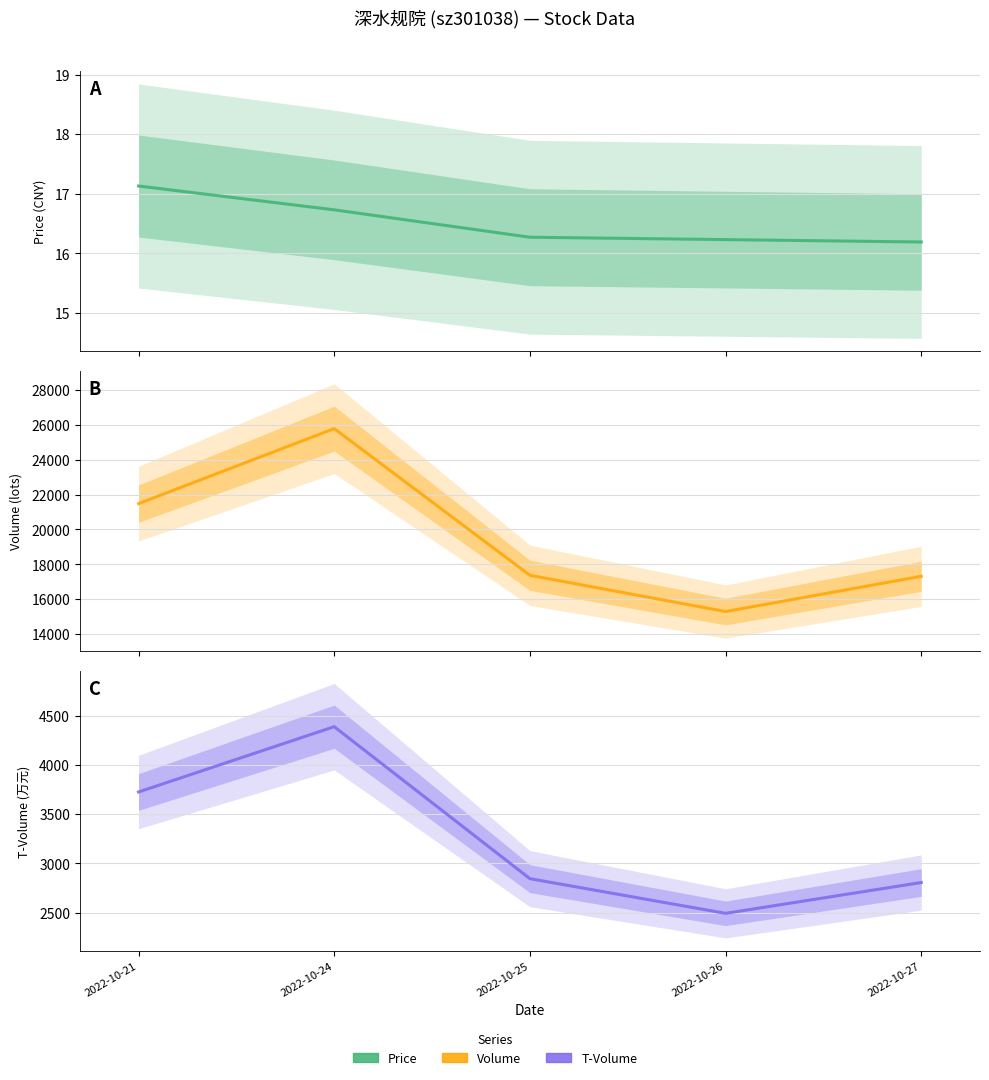

At which label is t_volume closest to 3440?

2022-10-21